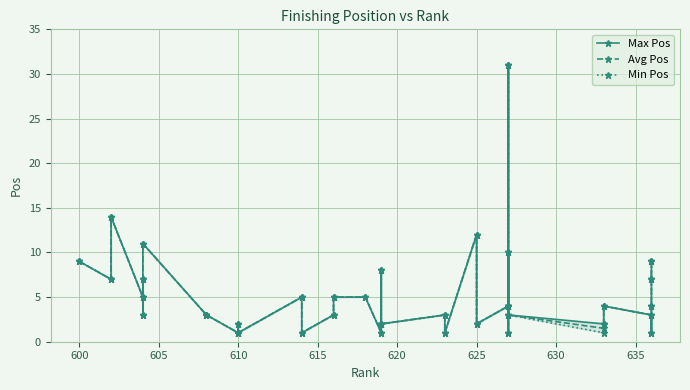

How many categories are shown in the chart?

40